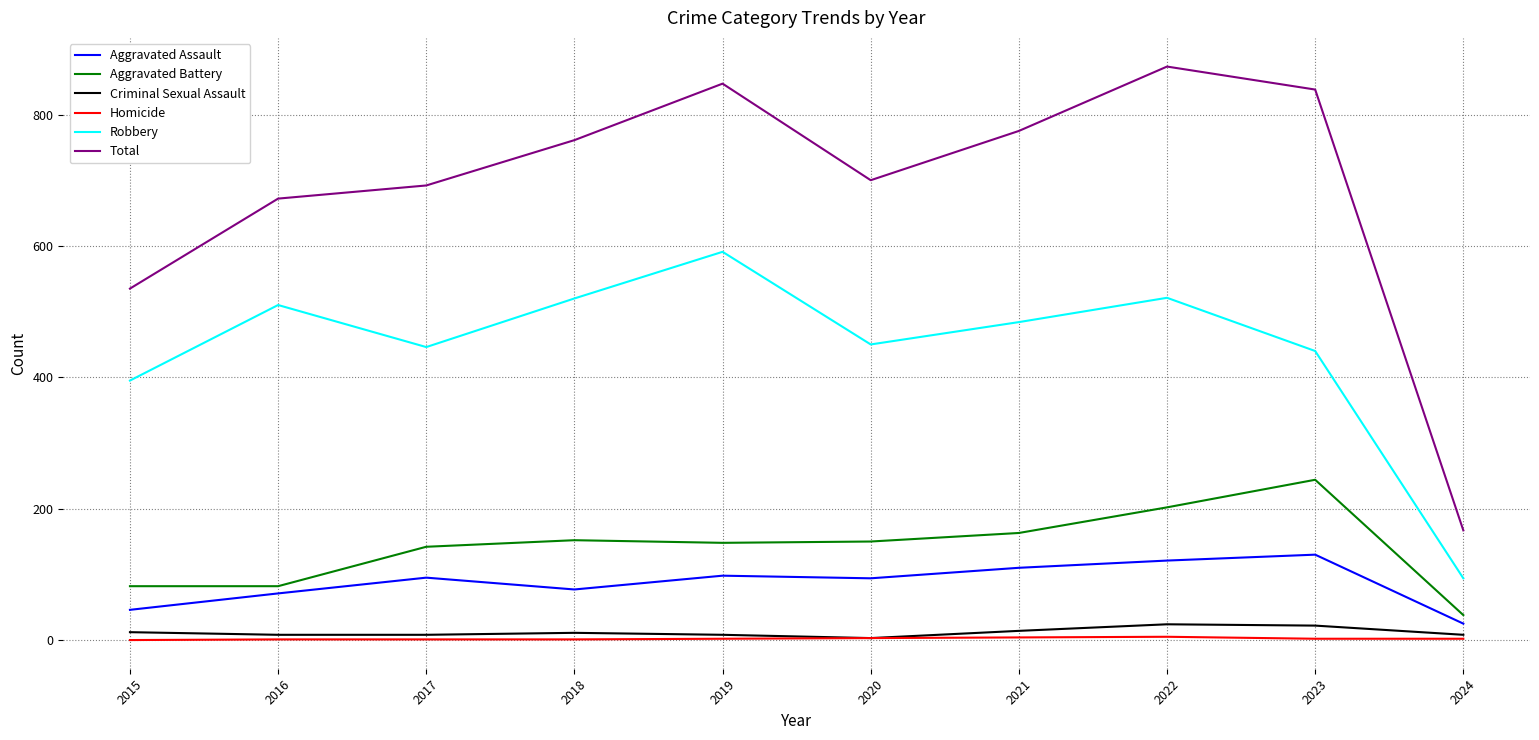

Which series has the largest total across all categories?

Total